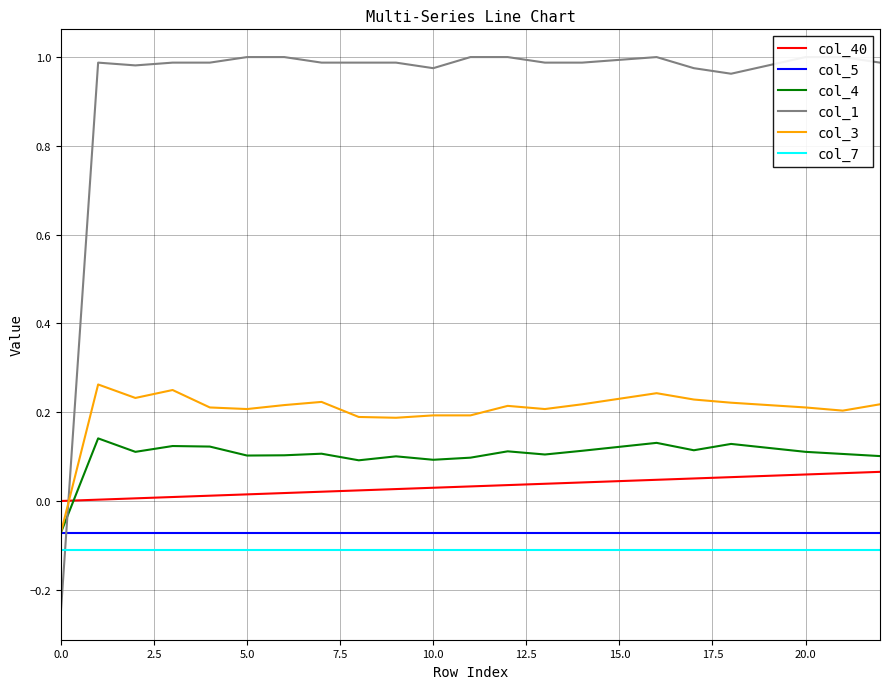

True or false: col_3 and col_7 cross at least once.

False